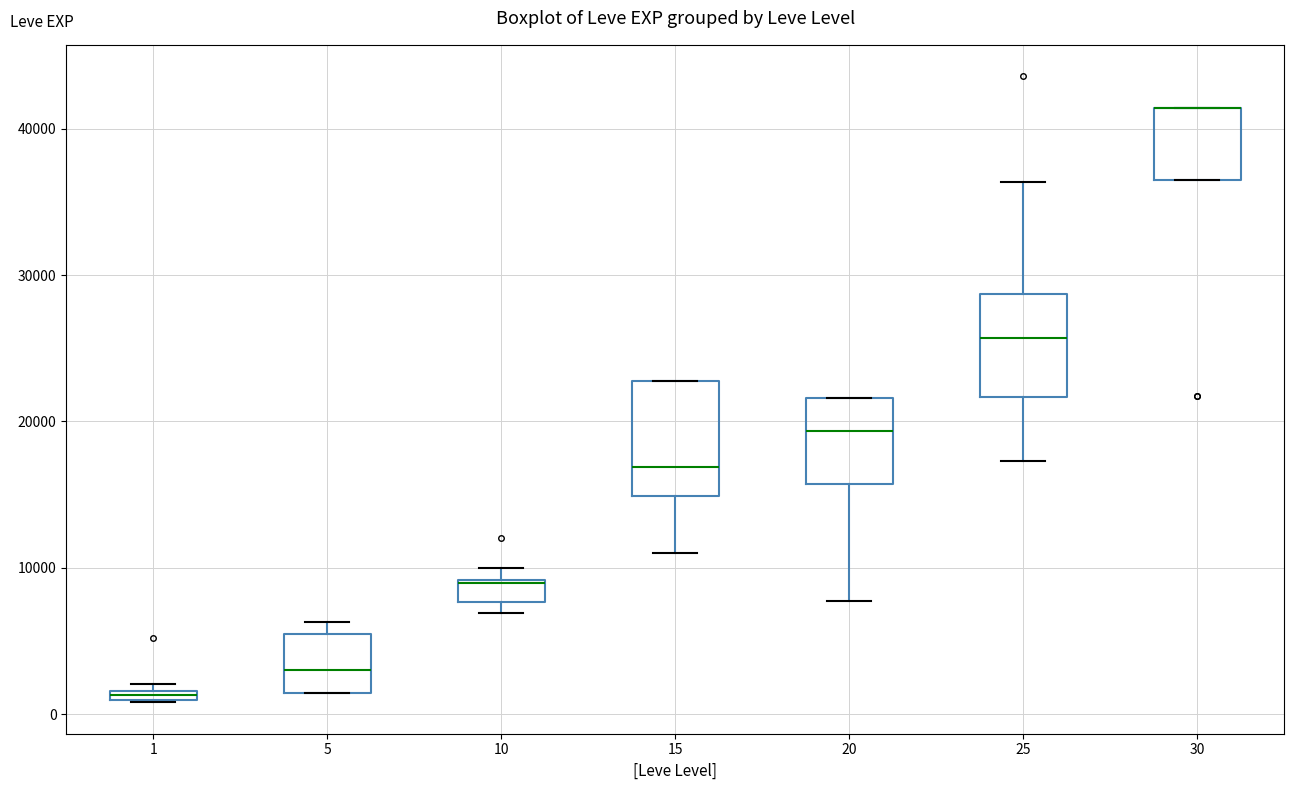

Where is the upper edge of the box at x = 5 on the y-axis? The values are not printed on the chart, so give them approximately, as read against the axis.

5000